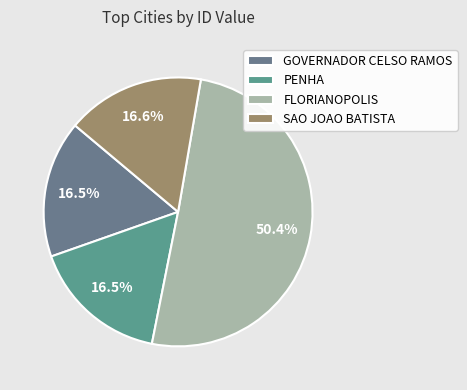

To the nearest percent, what percentage of the pie is FLORIANOPOLIS?

50%